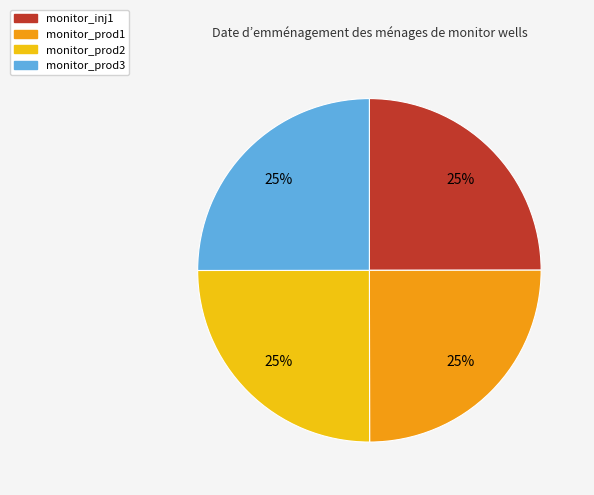

Does monitor_prod1 represent more than half of the total?

No